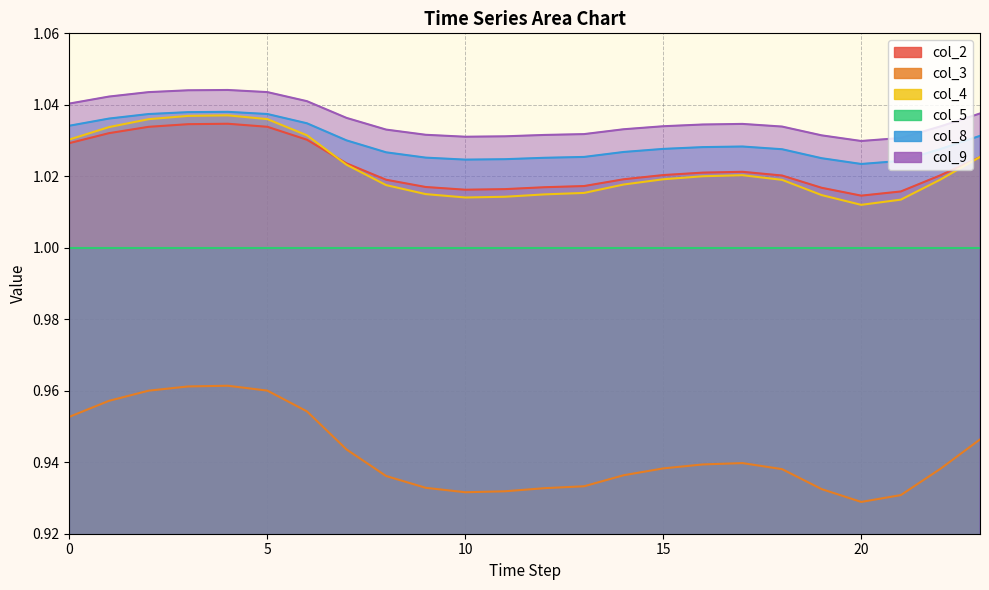

Does the chart have visible grid lines?

Yes